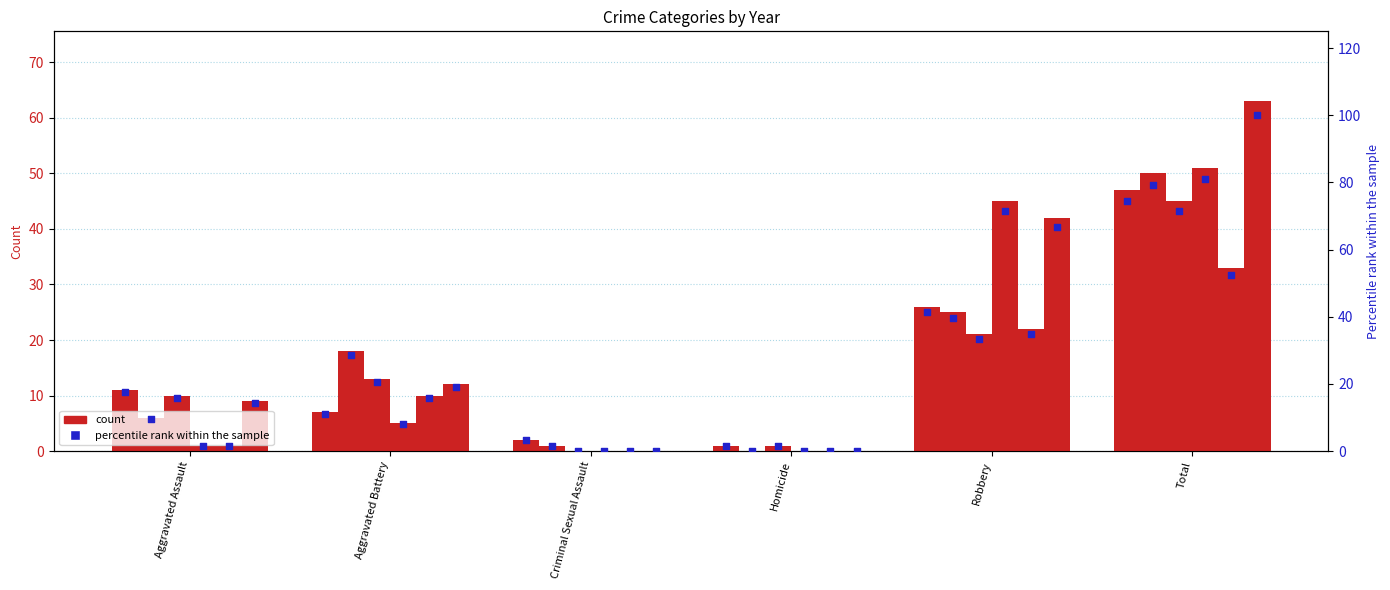

What is the total value across all series at Homicide?

3.2